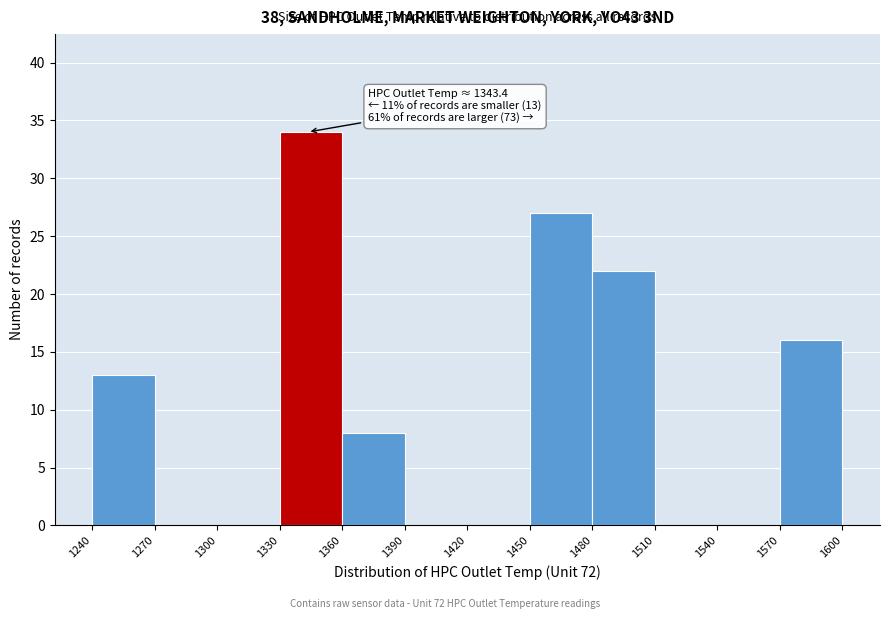

Which range on the x-axis has the tallest bar?

1330 to 1360